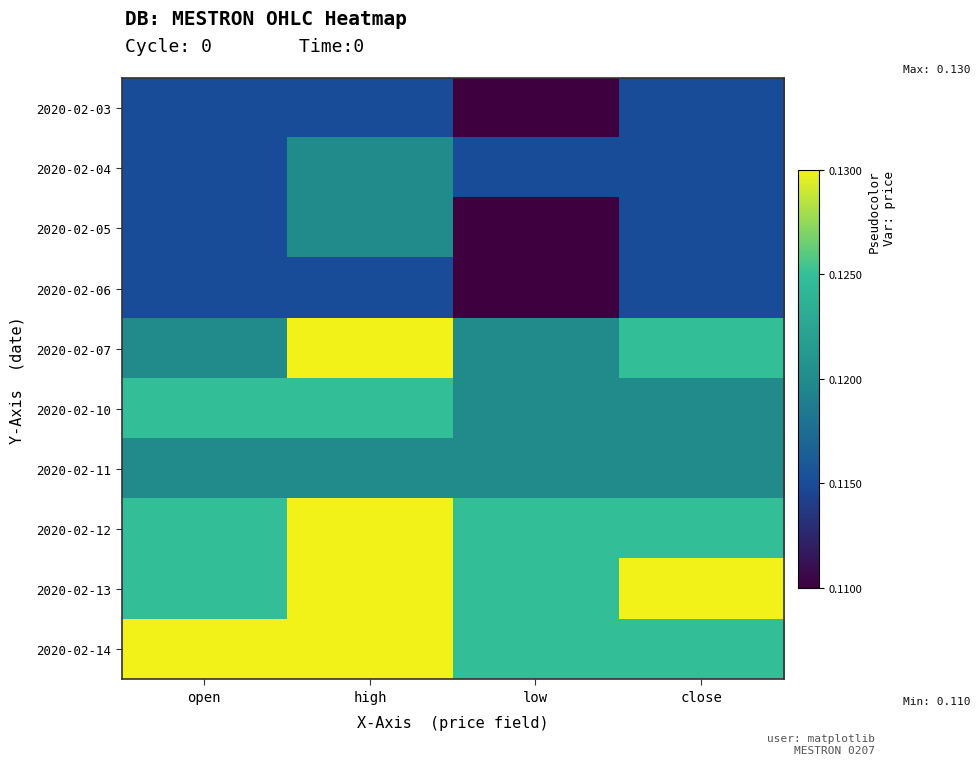

Between high and open, which is larger?

high